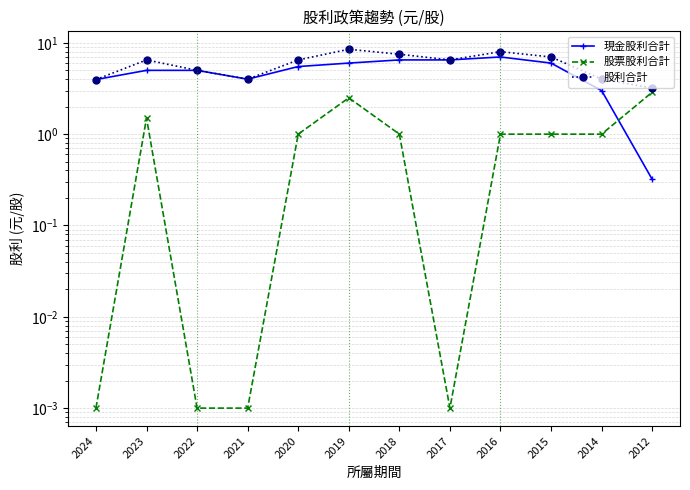

At which category does 股票股利合計 reach its first local peak?

2023